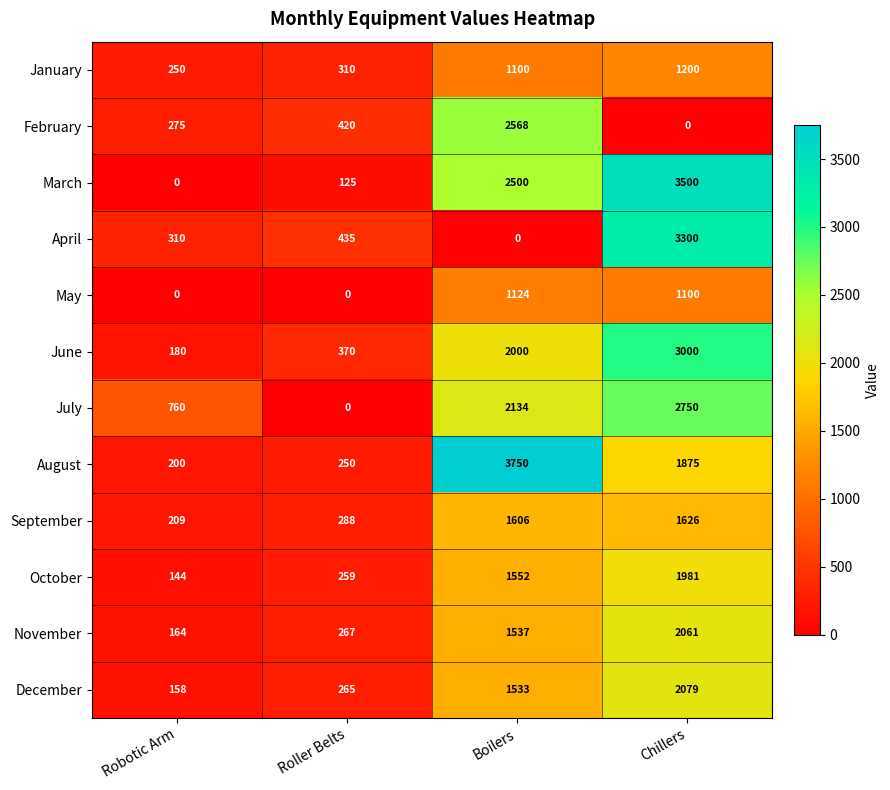

Where is March nearest to the value 1750?

Boilers